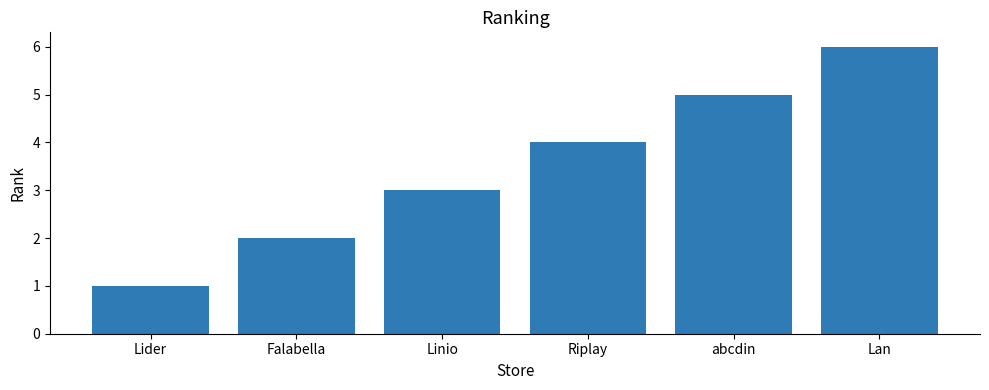

What position from the right is Riplay?

3